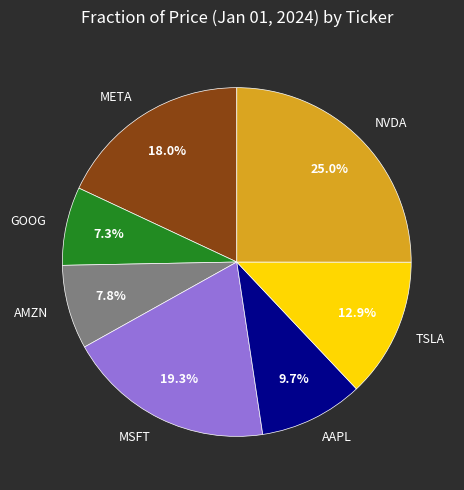

What percentage is the TSLA slice, to the nearest percent?

13%